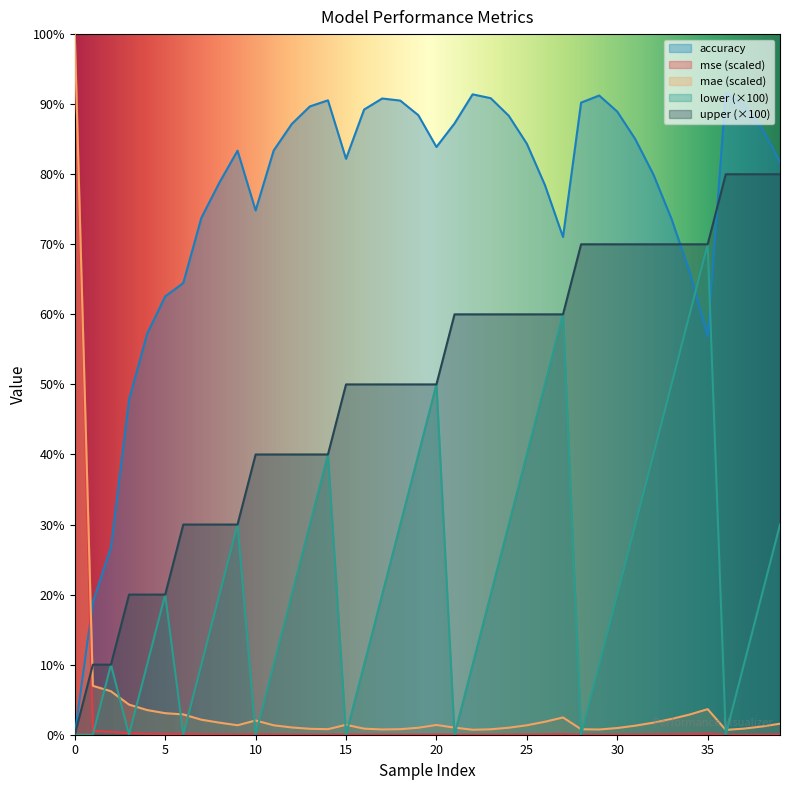

Reading left to right, extract all data points from this chart.

accuracy: 0.0	18.9	26.7	47.8	57.2	62.6	64.5	73.8	78.8	83.4	74.8	83.4	87.2	89.7	90.5	82.2	89.2	90.8	90.5	88.4	83.9	87.3	91.4	90.9	88.3	84.4	78.5	71.0	90.2	91.2	88.9	85.0	80.0	73.6	66.1	56.9	91.6	89.9	86.5	81.8
mse: 100.0	0.5	0.4	0.2	0.1	0.1	0.1	0.1	0.0	0.0	0.1	0.0	0.0	0.0	0.0	0.0	0.0	0.0	0.0	0.0	0.0	0.0	0.0	0.0	0.0	0.0	0.0	0.1	0.0	0.0	0.0	0.0	0.0	0.1	0.1	0.1	0.0	0.0	0.0	0.0
mae: 100.0	7.0	6.2	4.3	3.5	3.1	2.9	2.1	1.7	1.3	2.0	1.3	1.0	0.8	0.8	1.4	0.9	0.7	0.8	1.0	1.4	1.0	0.7	0.8	1.0	1.3	1.8	2.5	0.8	0.7	1.0	1.3	1.7	2.3	2.9	3.7	0.7	0.9	1.2	1.6
lower: 0.0	0.0	10.0	0.0	10.0	20.0	0.0	10.0	20.0	30.0	0.0	10.0	20.0	30.0	40.0	0.0	10.0	20.0	30.0	40.0	50.0	0.0	10.0	20.0	30.0	40.0	50.0	60.0	0.0	10.0	20.0	30.0	40.0	50.0	60.0	70.0	0.0	10.0	20.0	30.0
upper: 0.0	10.0	10.0	20.0	20.0	20.0	30.0	30.0	30.0	30.0	40.0	40.0	40.0	40.0	40.0	50.0	50.0	50.0	50.0	50.0	50.0	60.0	60.0	60.0	60.0	60.0	60.0	60.0	70.0	70.0	70.0	70.0	70.0	70.0	70.0	70.0	80.0	80.0	80.0	80.0